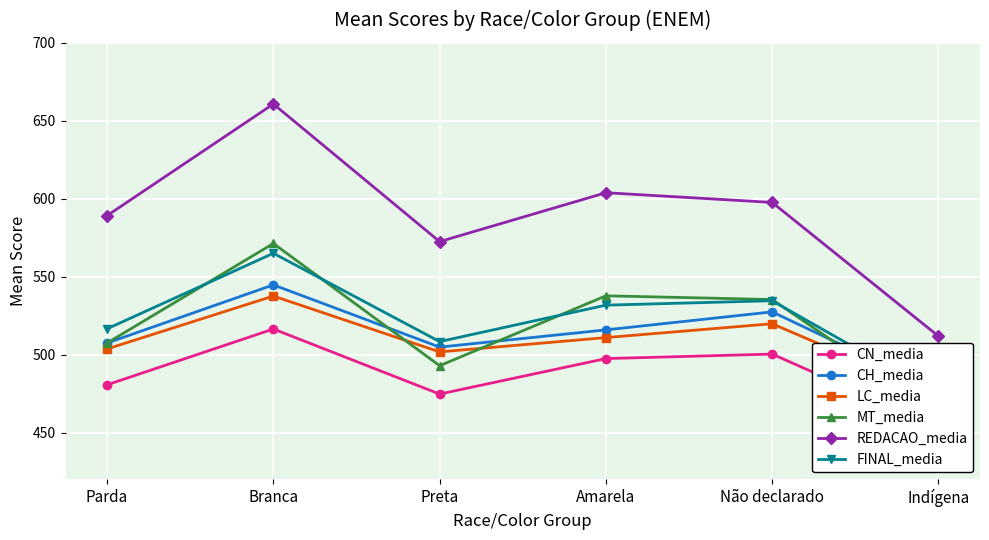

Reading left to right, list all the values displayed in this chart.

CN_media: 480.7	516.5	474.7	497.5	500.4	453.1
CH_media: 507.5	544.8	504.9	515.9	527.4	476.9
LC_media: 503.7	537.6	501.8	510.9	519.8	474.1
MT_media: 507.5	571.3	492.9	537.8	535.4	462.4
REDACAO_media: 589.2	660.8	572.5	603.9	597.6	511.9
FINAL_media: 516.6	565.0	508.4	531.8	534.6	474.1